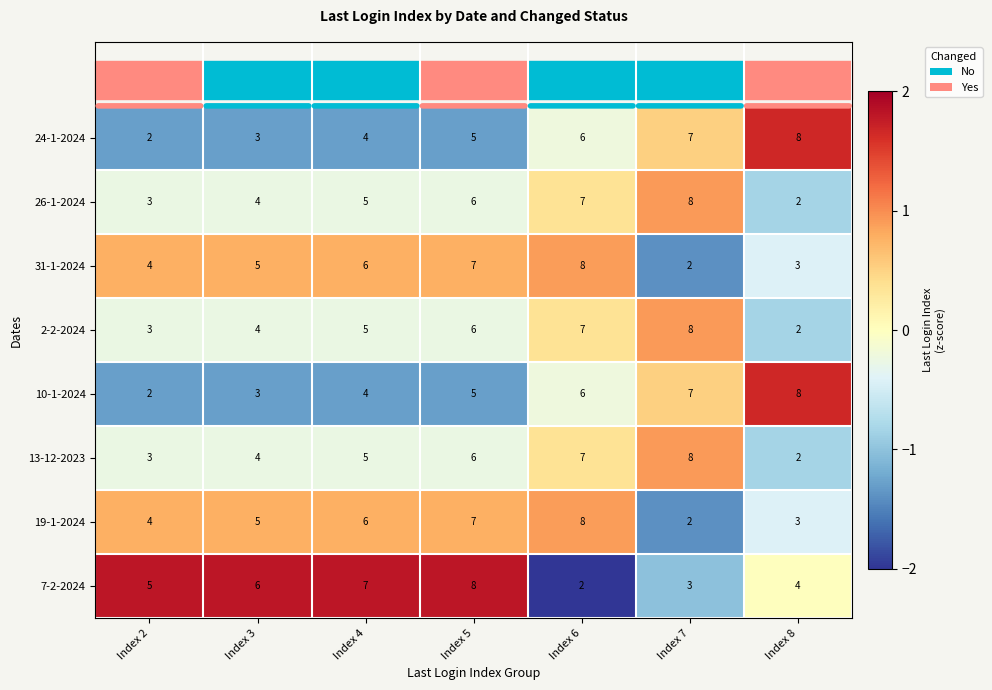

At which label is 13-12-2023 closest to 5?

Index 4